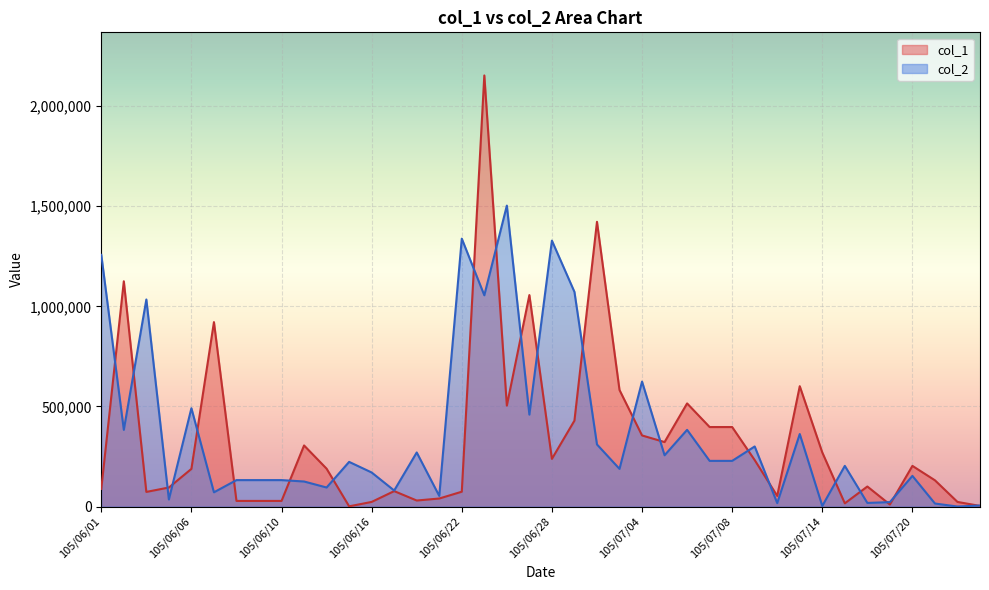

What is the spread (max minus min) of values at 105/07/19?

12000